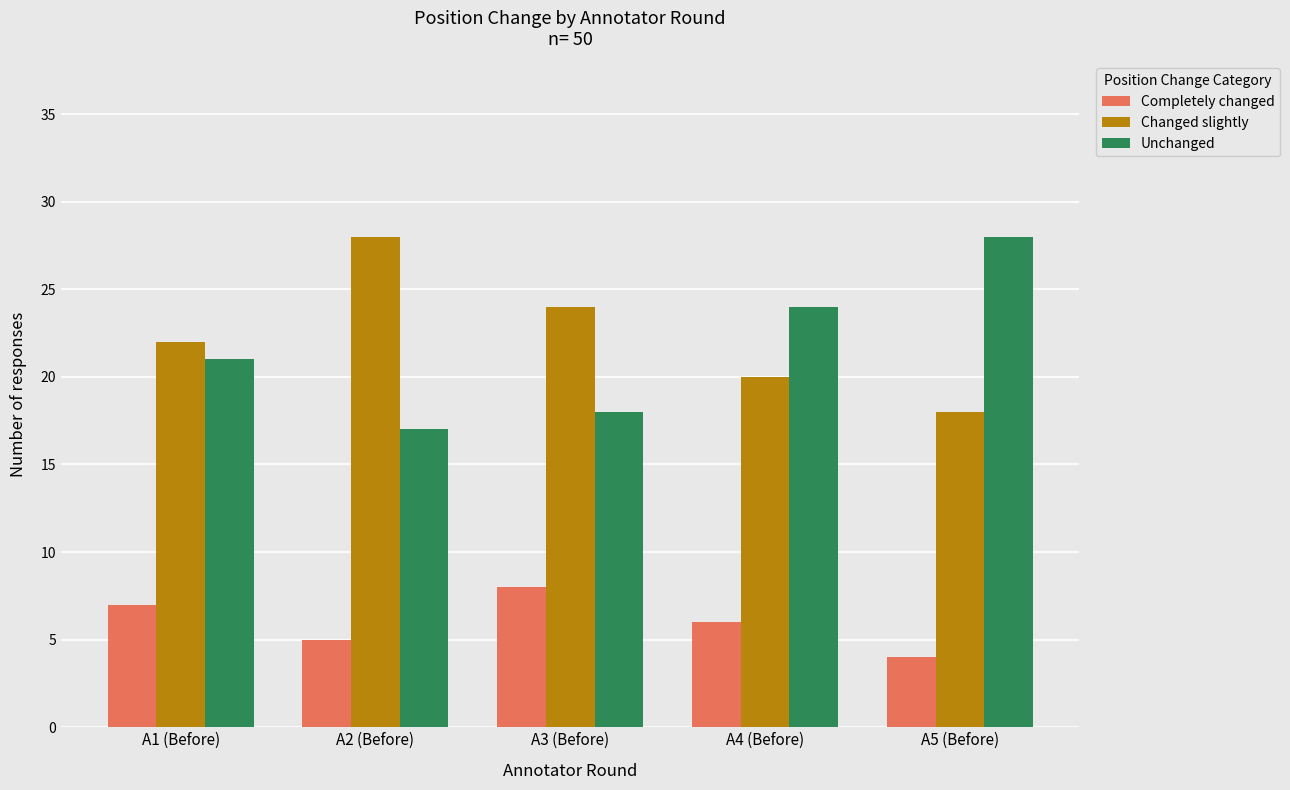

What value does the Completely changed series have at A5 (Before)?

4